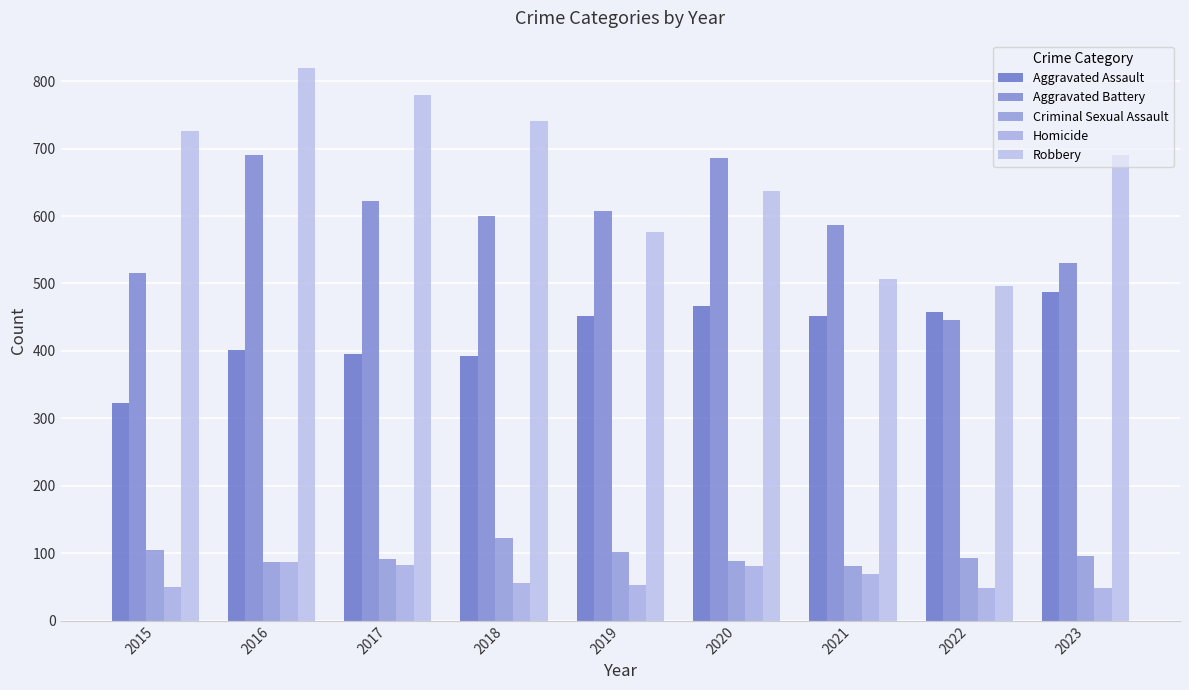

Are the bars horizontal?

No